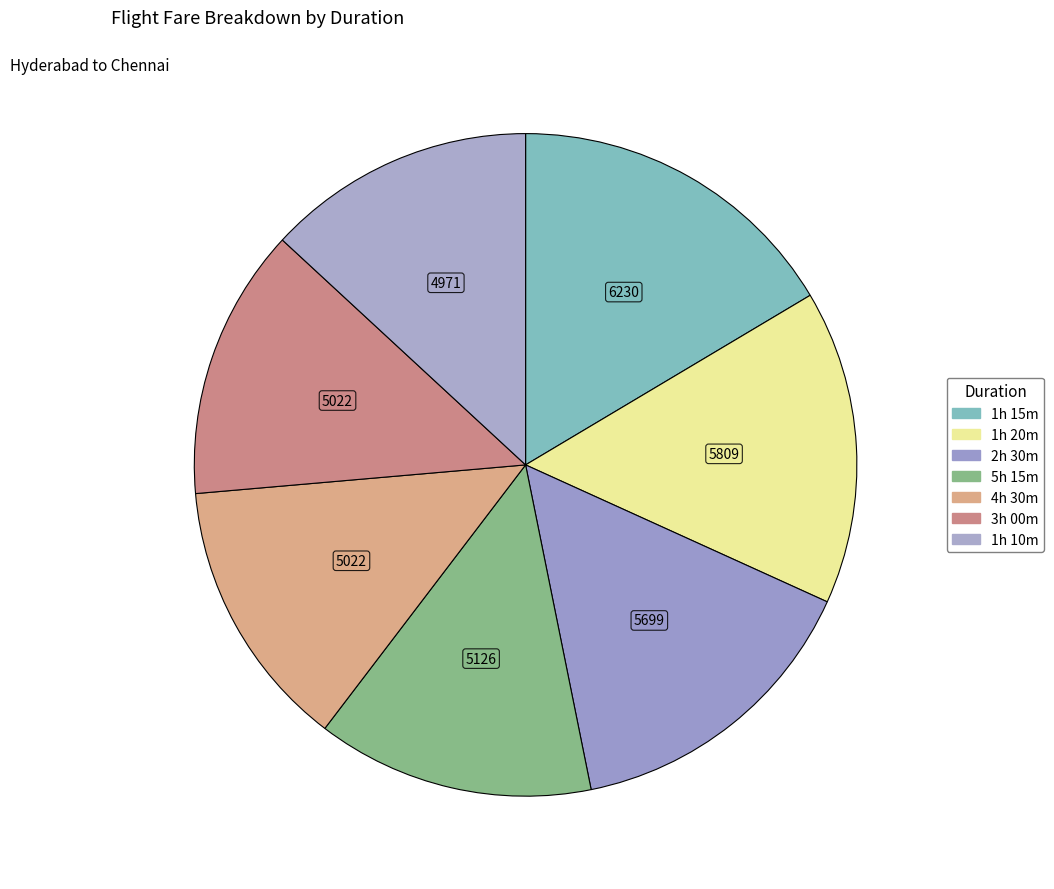

To the nearest percent, what percentage of the pie is 2h 30m?

15%